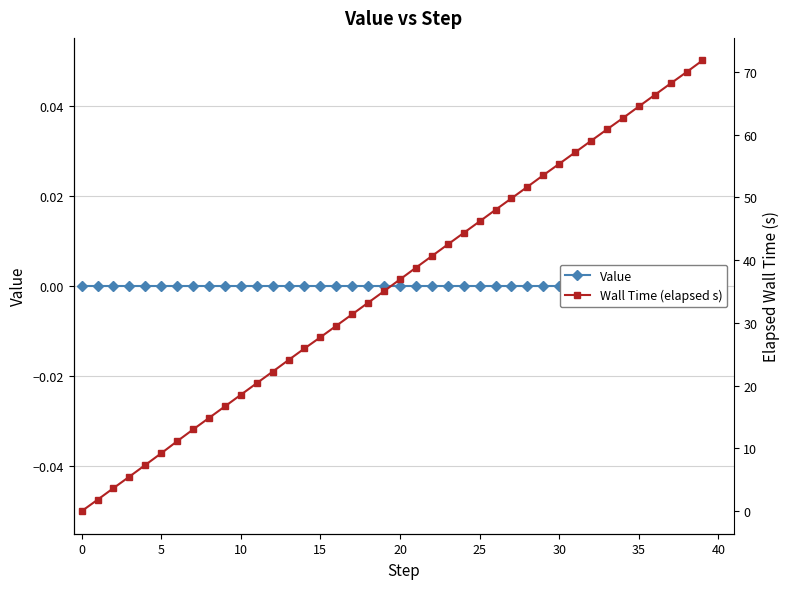

At which category is the sum across all series the highest?

39